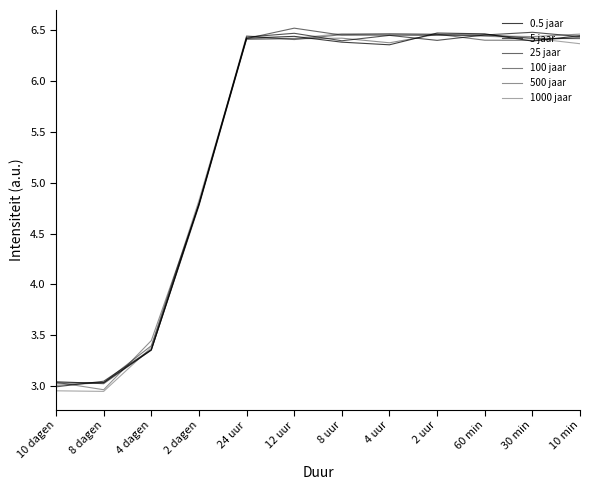

The 25 jaar series shows 6.5 at 12 uur. True or false?

True